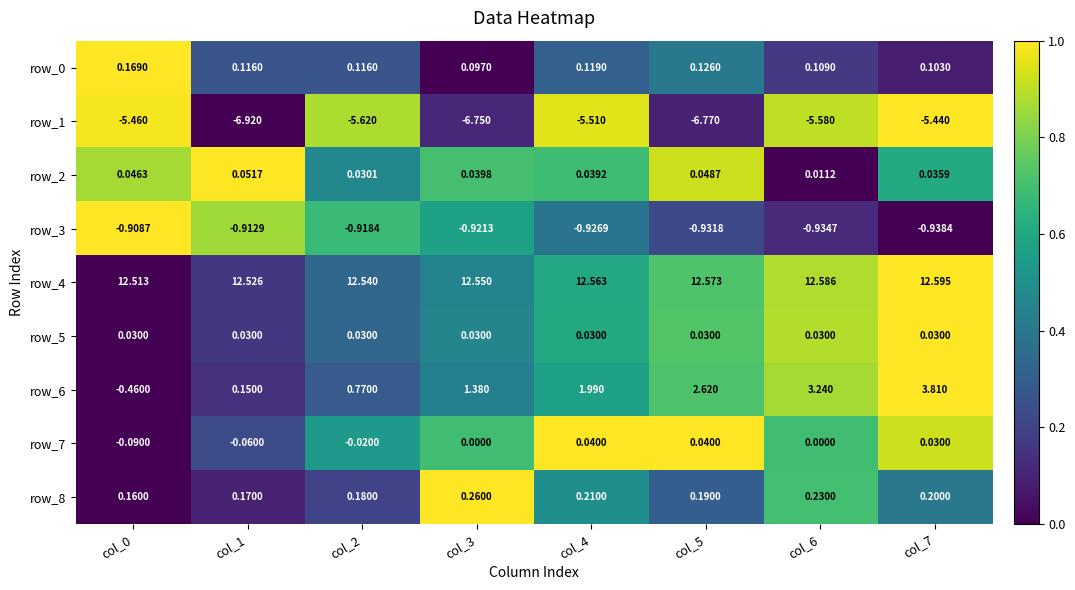

The value of row_5 at col_7 is 1.7. True or false?

False